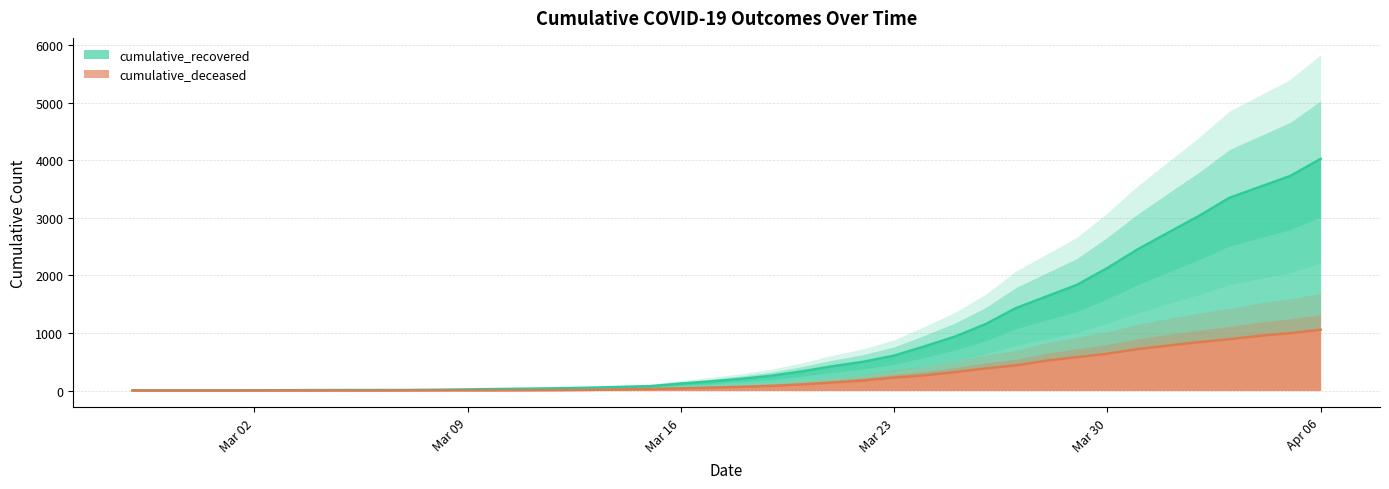

True or false: cumulative_recovered and cumulative_deceased intersect in this chart.

False